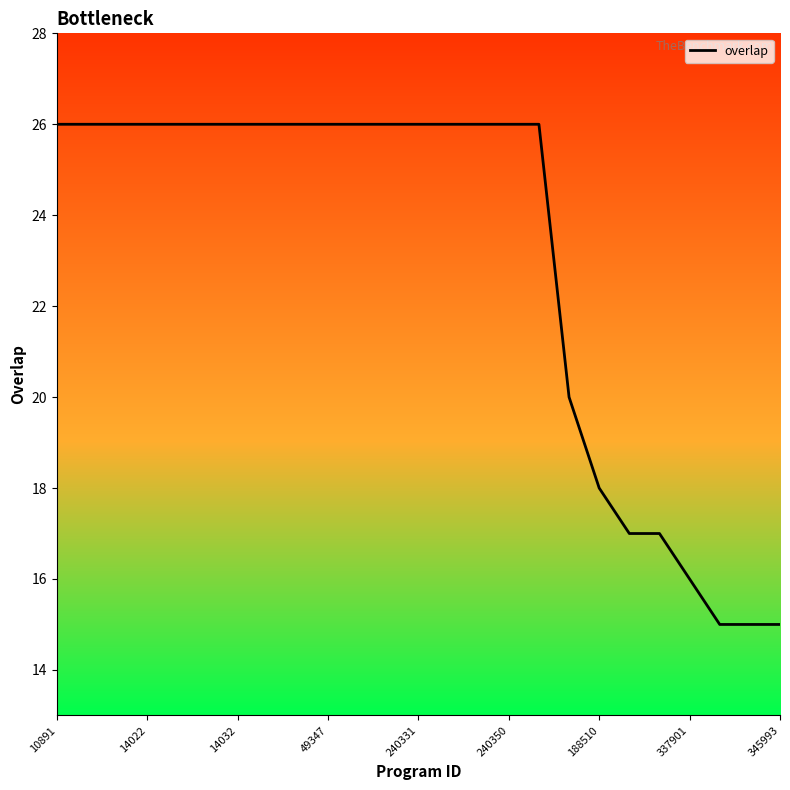

Reading left to right, list all the values displayed in this chart.

26	26	26	26	26	26	26	26	26	26	26	26	26	26	26	26	26	20	18	17	17	16	15	15	15